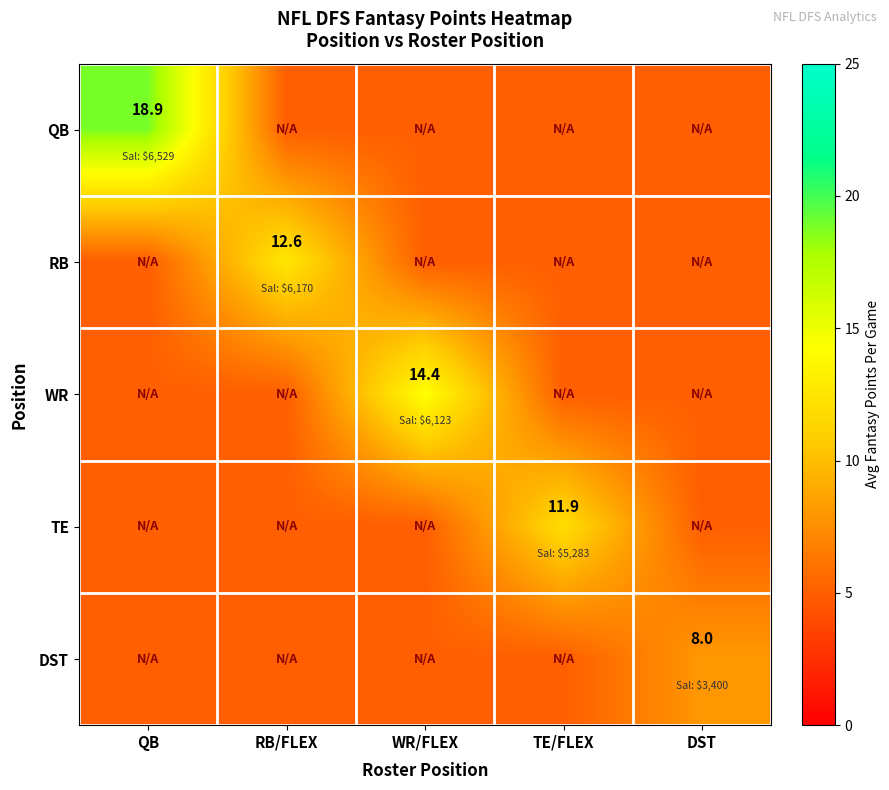

The value of DST at DST is 8.0. True or false?

True